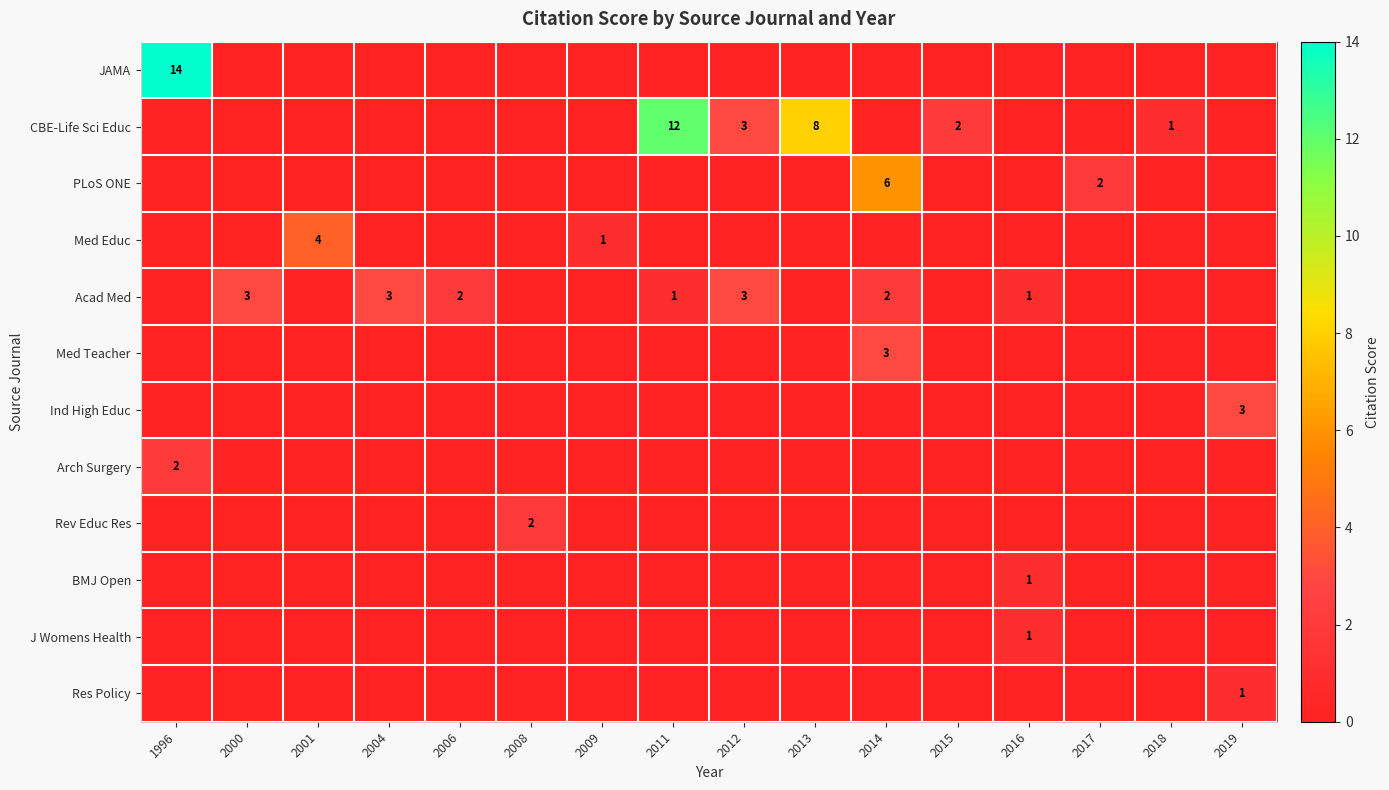

The Acad Med series shows 1 at 2012. True or false?

False